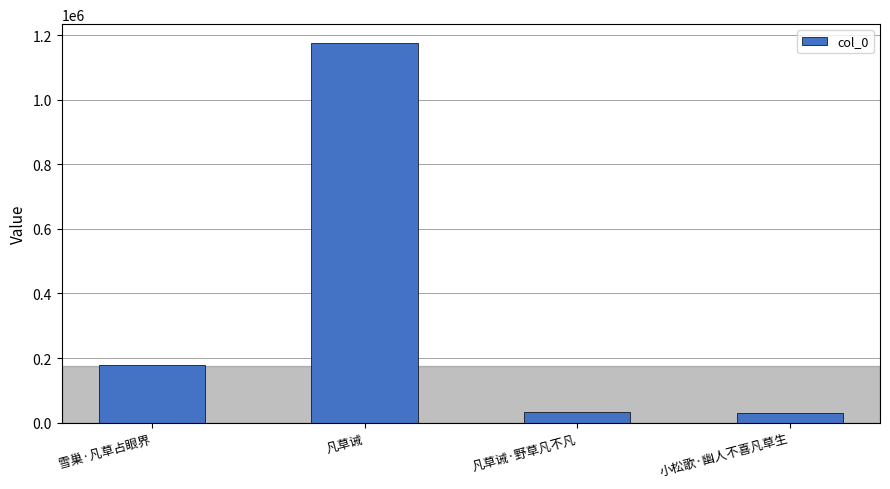

What is the label of the 1st bar from the right?

小松歌·幽人不喜凡草生